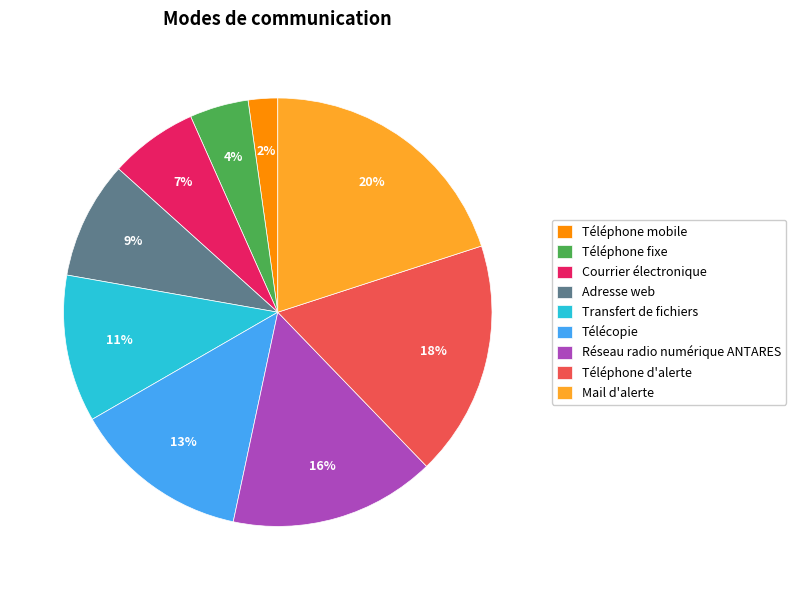

Combined, do Télécopie and Mail d'alerte account for over 50%?

No